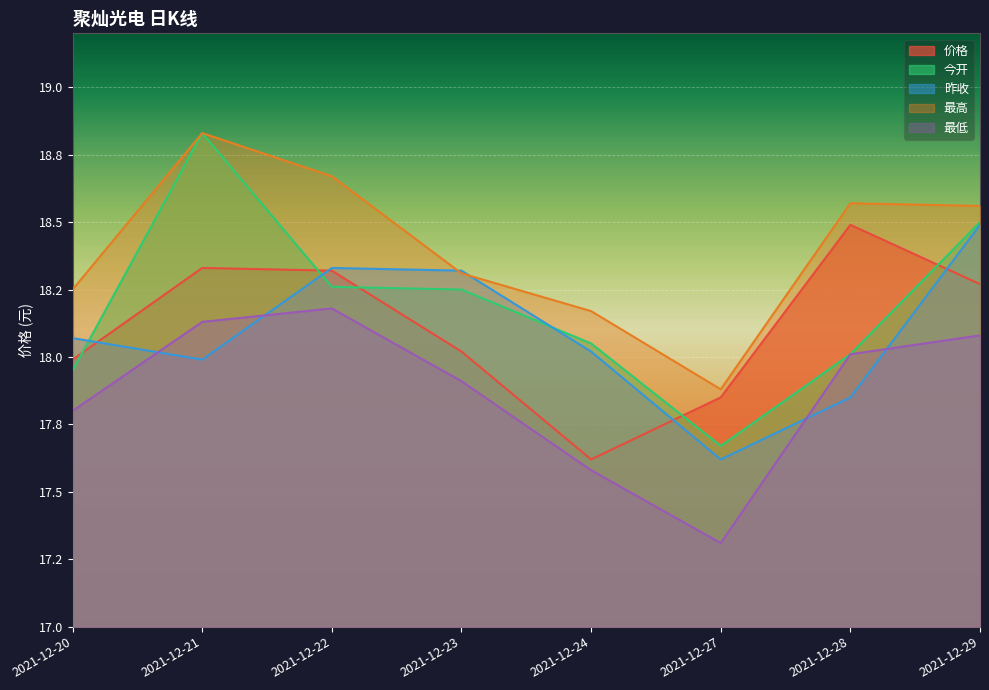

Is the value of 昨收 at 2021-12-21 greater than the value of 今开 at 2021-12-21?

No